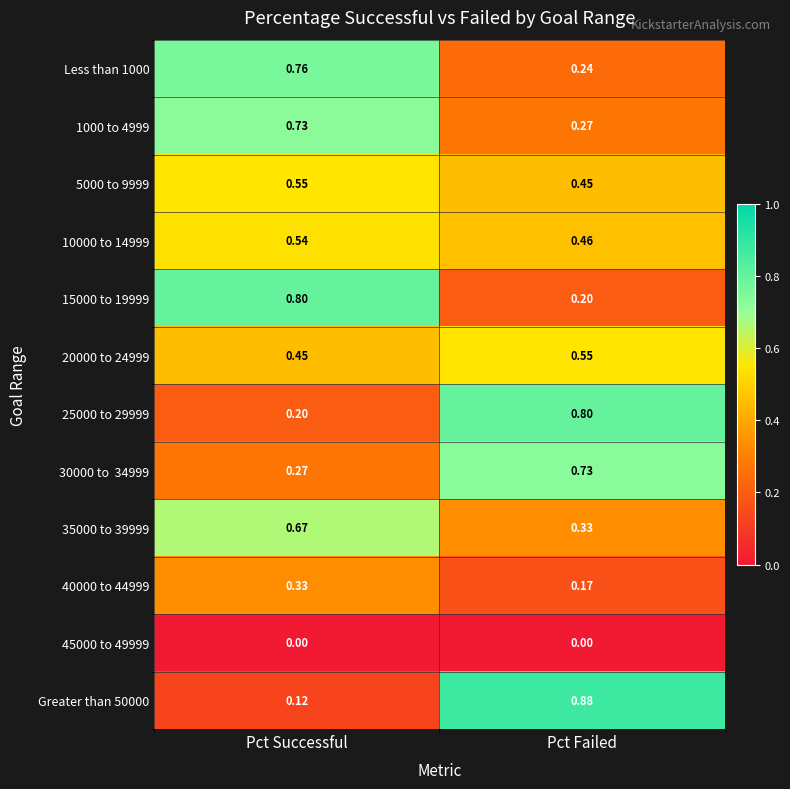

Rank the categories by 15000 to 19999 value from lowest to highest.

Pct Failed, Pct Successful